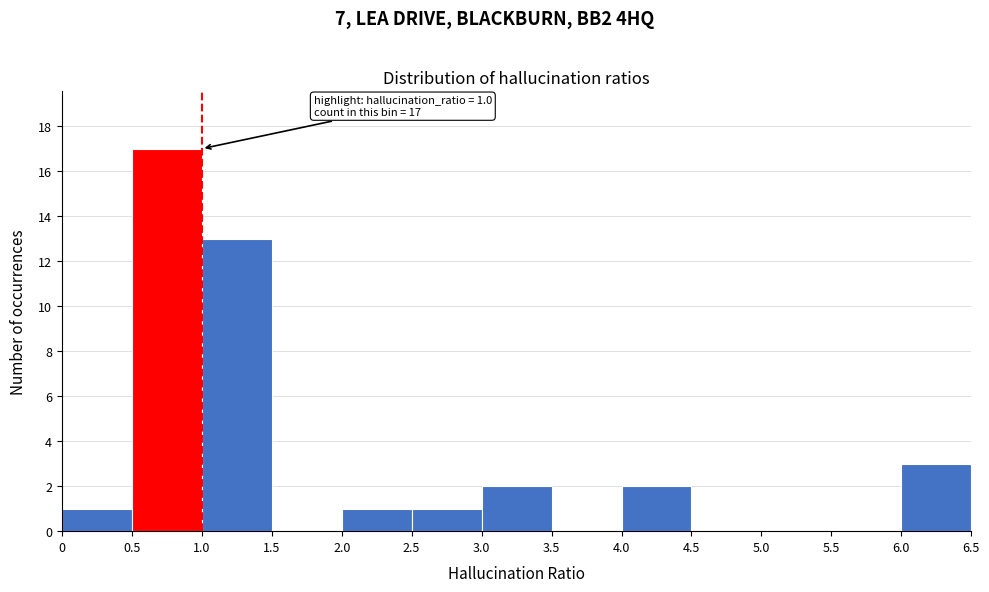

Over which range of the x-axis is the bar tallest?

0.5 to 1.0